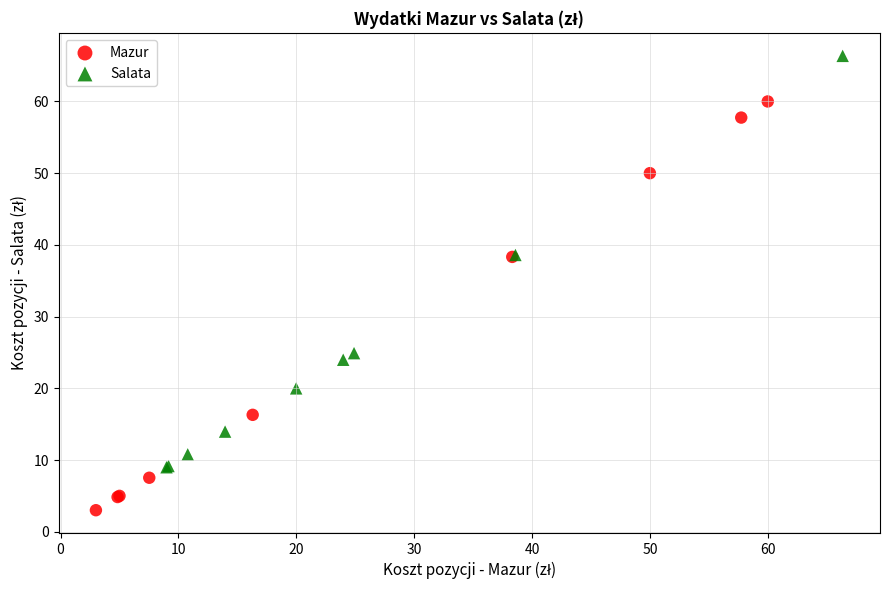

Which series contains the highest Y value?

Salata